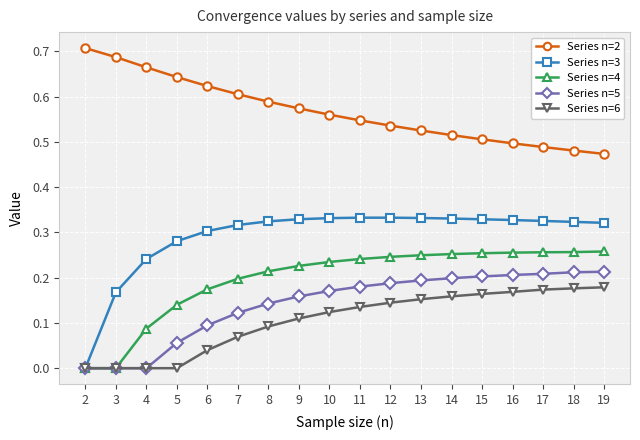

Is the value of Series n=4 at 9 greater than the value of Series n=6 at 19?

Yes